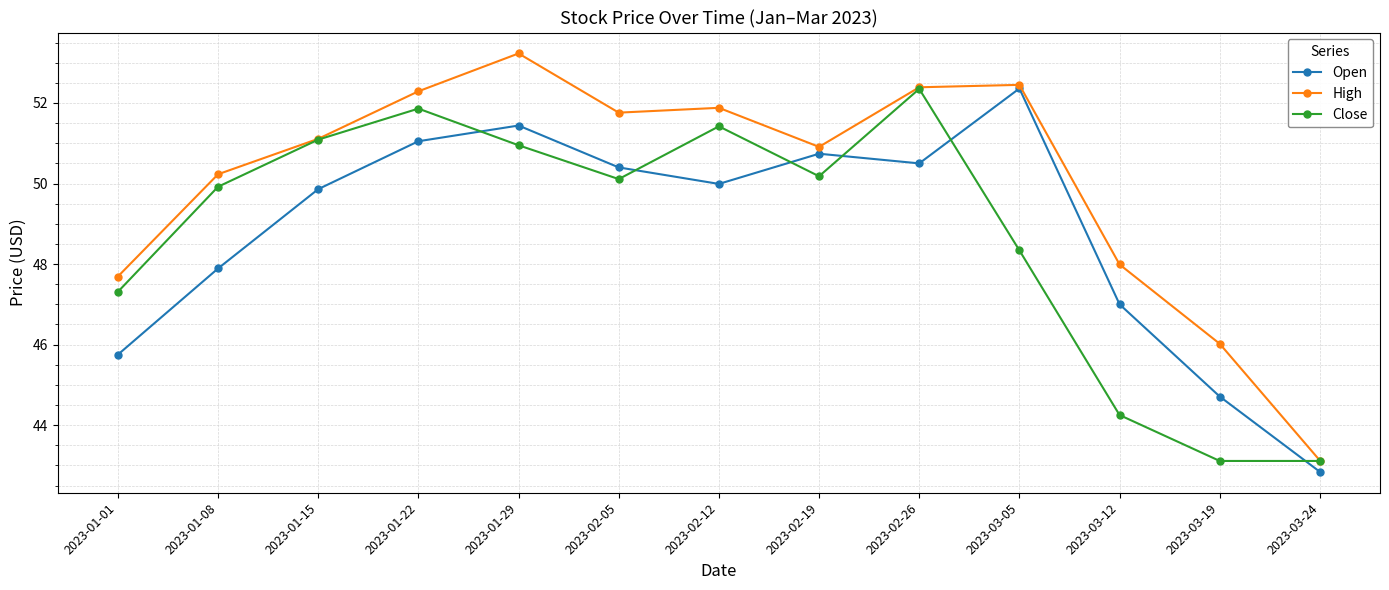

True or false: Close has more than 1 points higher than both neighbors.

True